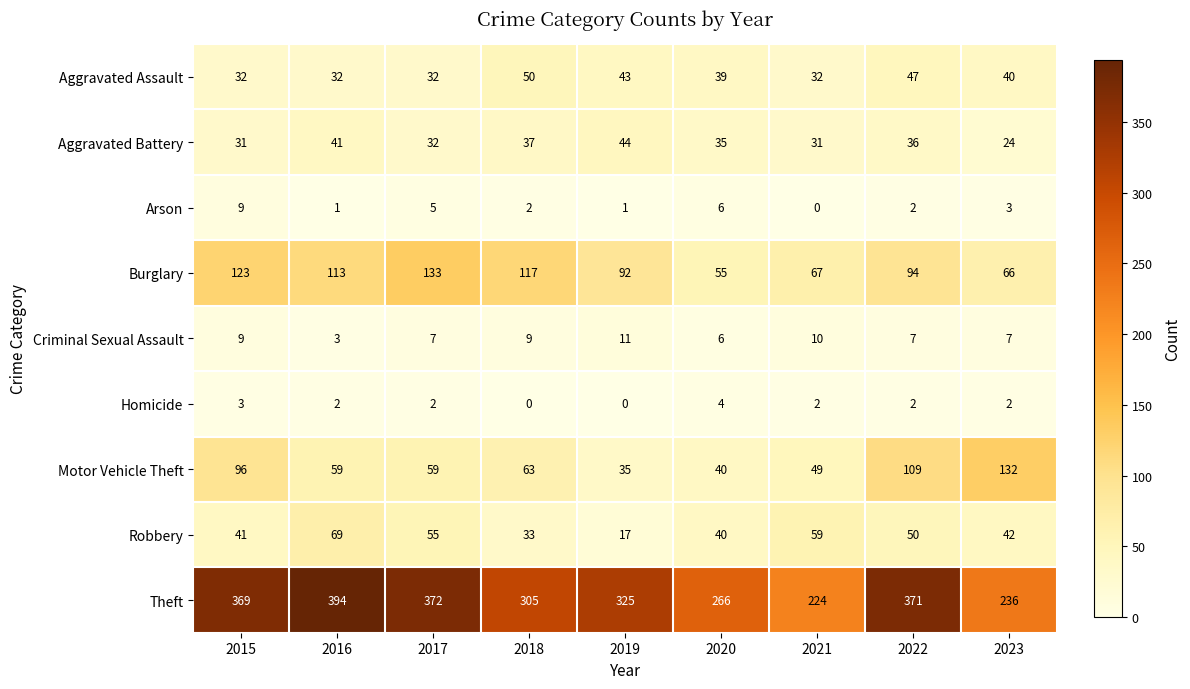

The Burglary series shows 17 at 2021. True or false?

False